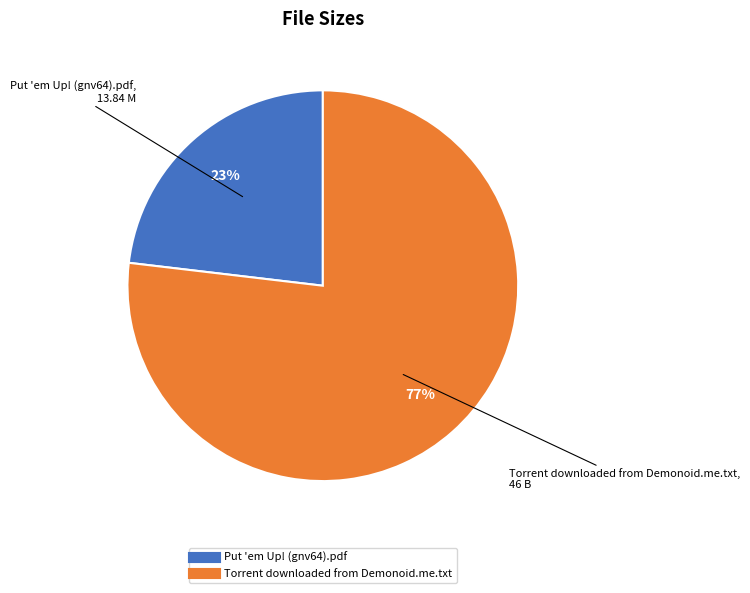

What is the largest slice in the pie chart?

Torrent downloaded from Demonoid.me.txt